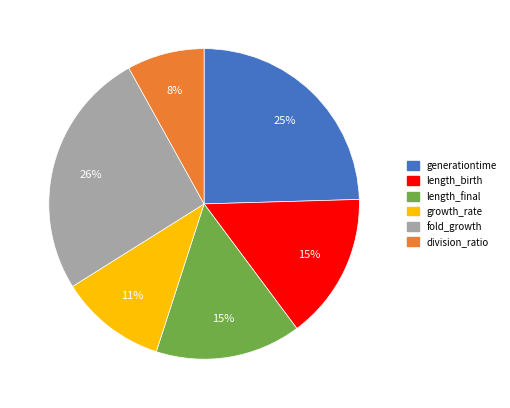

To the nearest percent, what is the combined percentage of generationtime and length_final?

40%